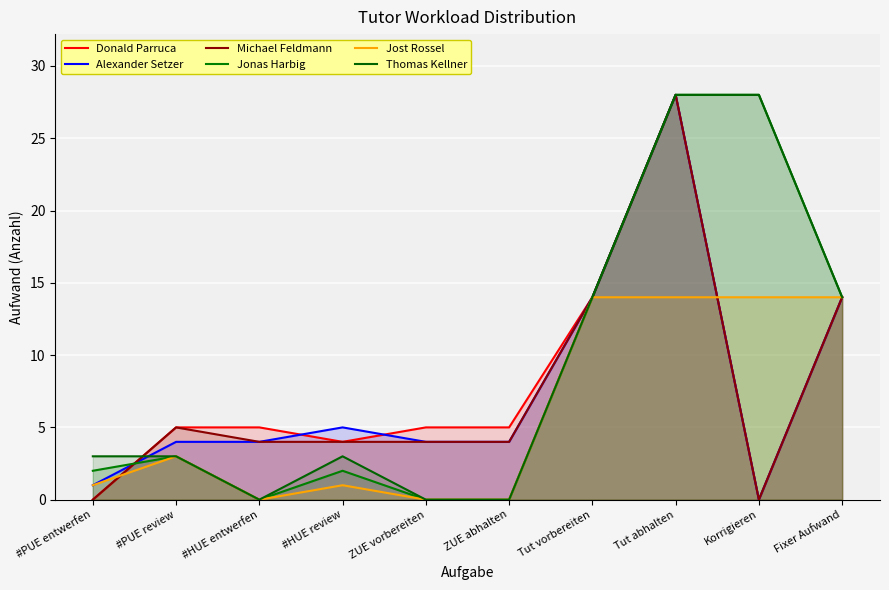

At Fixer Aufwand, list the series in order from smallest to largest.

Donald Parruca, Alexander Setzer, Michael Feldmann, Jonas Harbig, Jost Rossel, Thomas Kellner